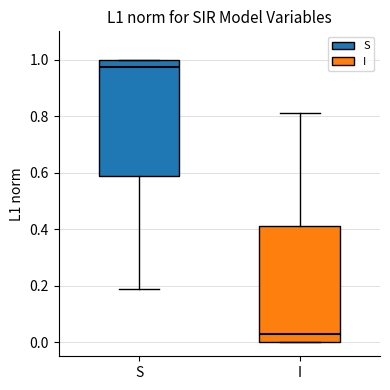

Which box has the highest median line?

S